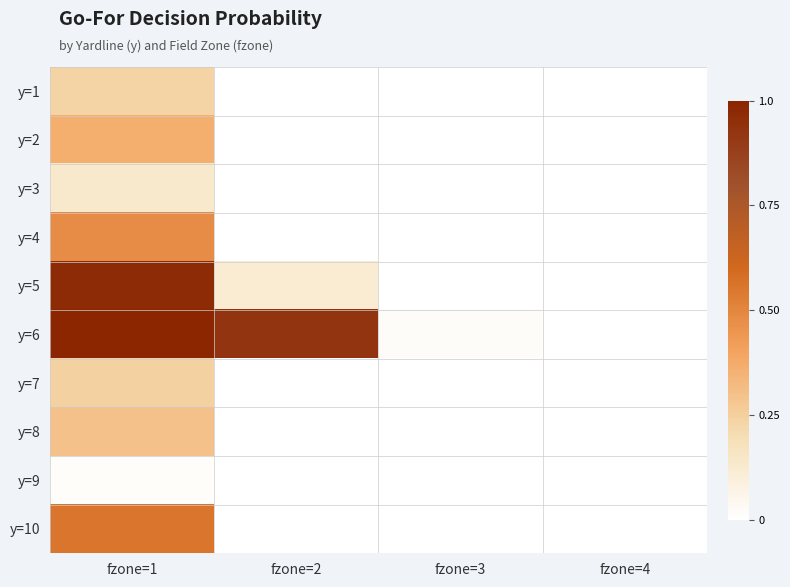

Which series has the largest total across all categories?

y=6